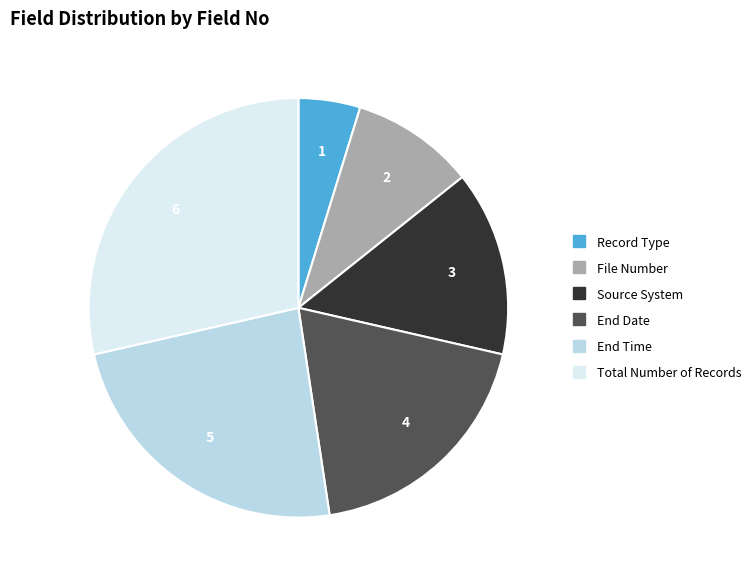

Does any single category account for the majority?

No